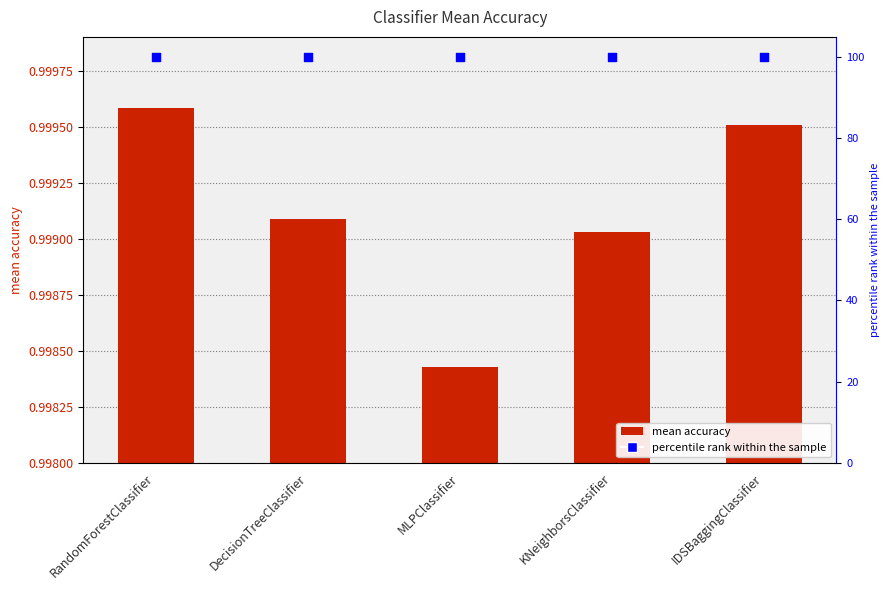

Which series contains the highest Y value?

percentile rank within the sample